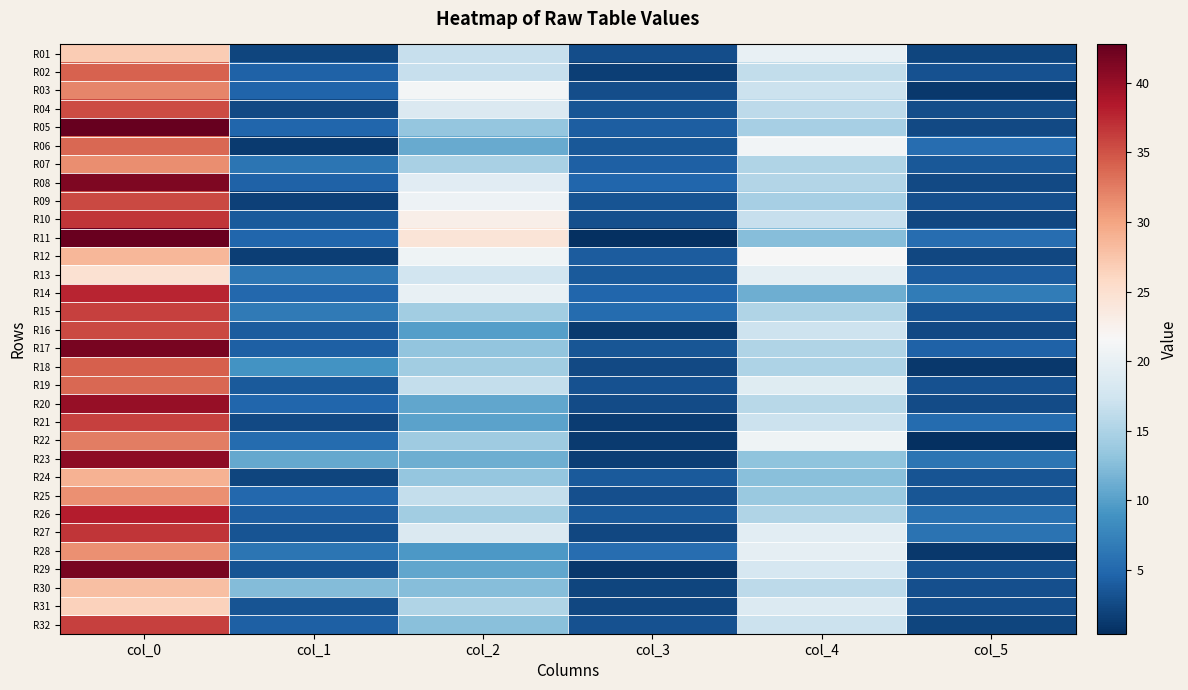

What is the maximum value shown in the chart?

42.8